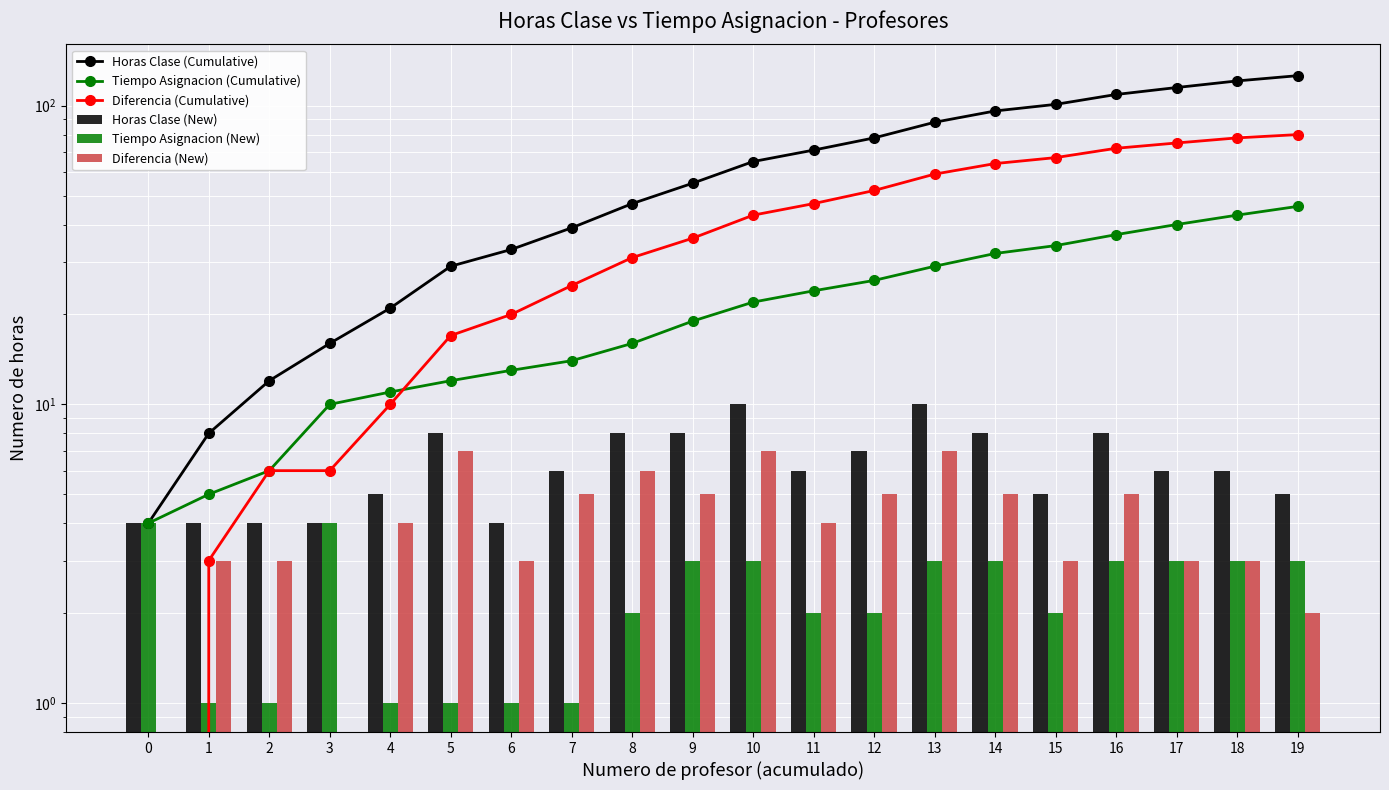

The Horas Clase (Cumulative) series shows 88 at 13. True or false?

True